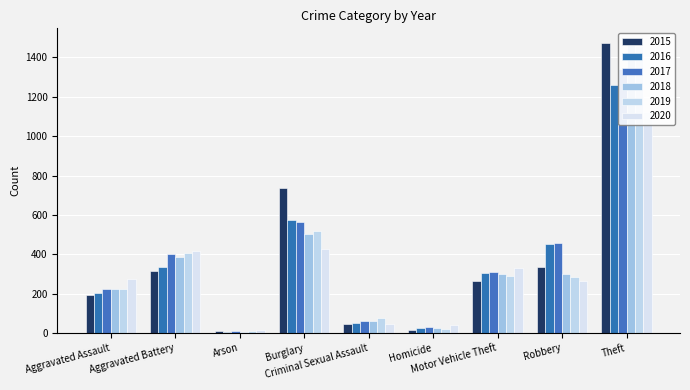

What is the label of the 5th bar from the left?

Criminal Sexual Assault